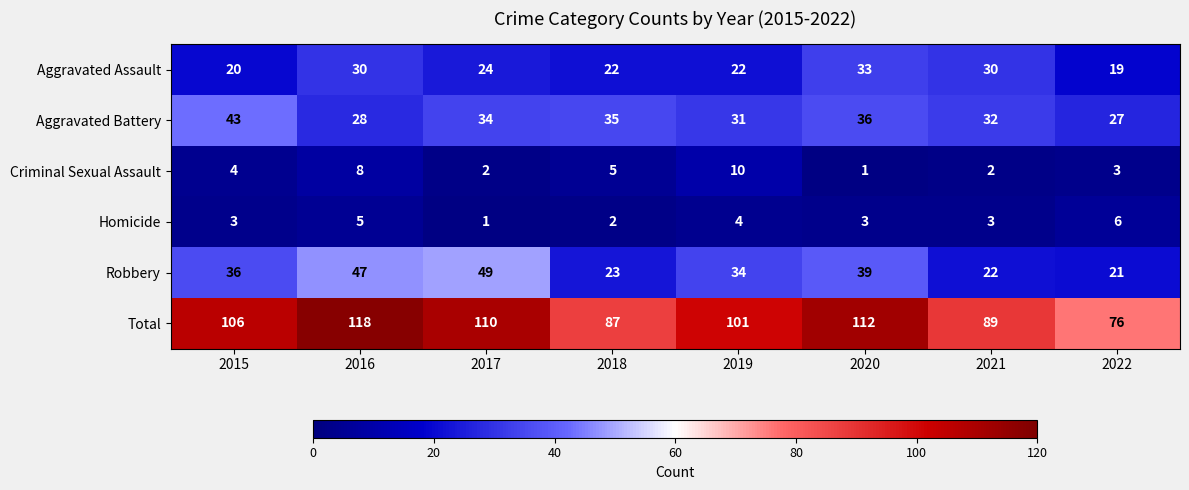

Which series changed the most between 2018 and 2020?

Total